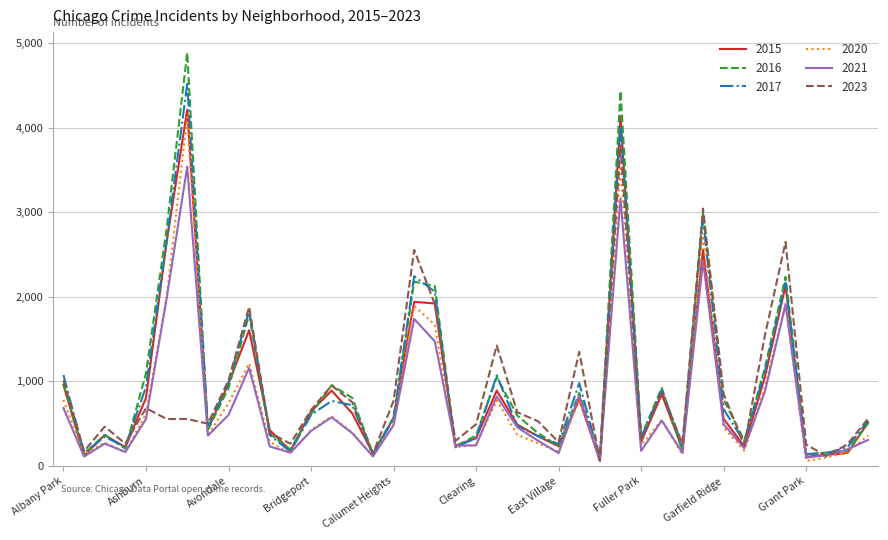

What is the greatest value displayed?

4887